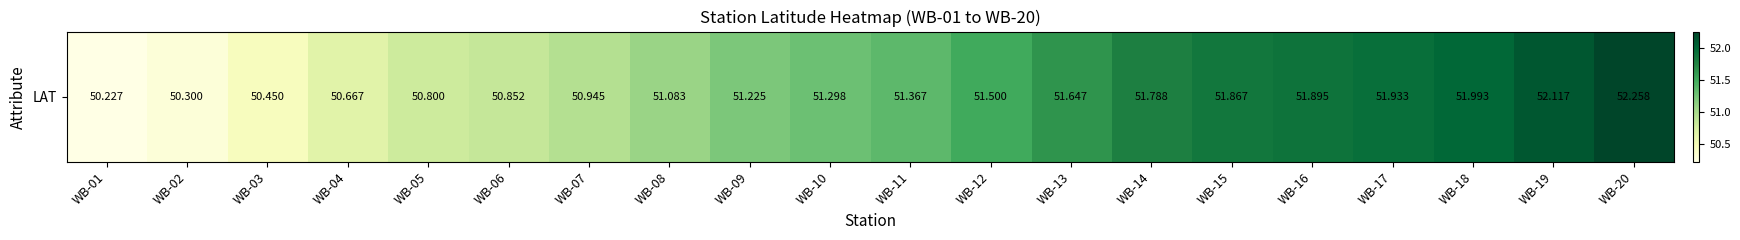

What is the maximum value shown in the chart?

52.3